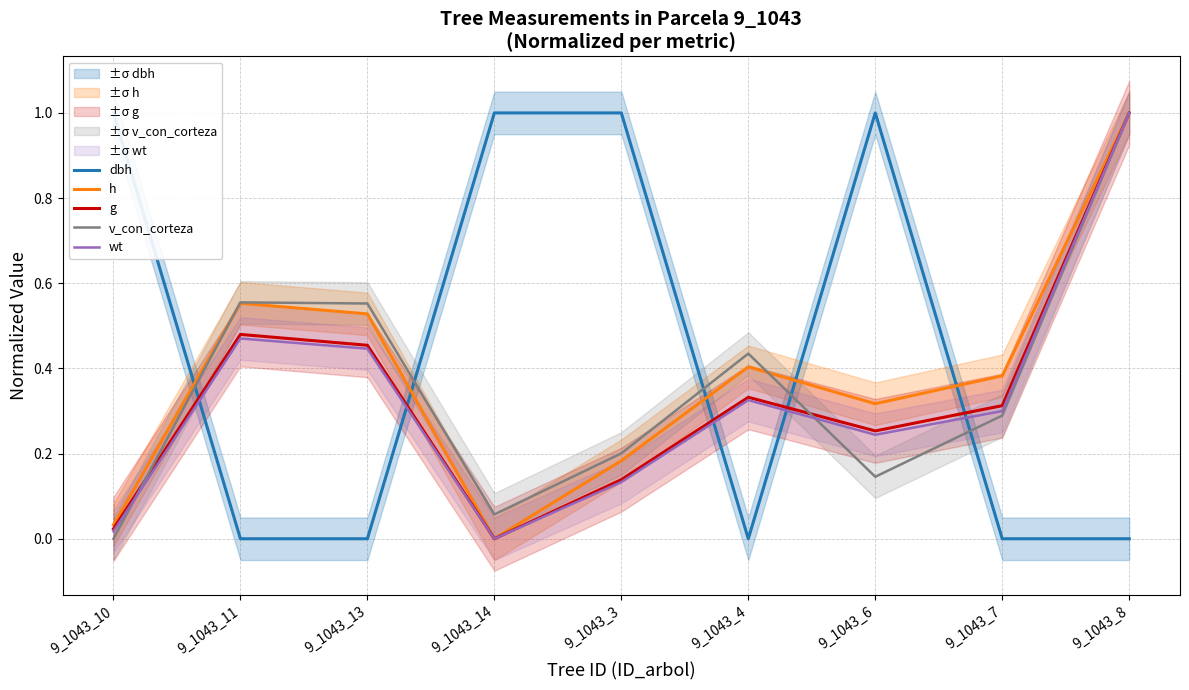

Is it true that h equals 0.0 at 9_1043_10?

False